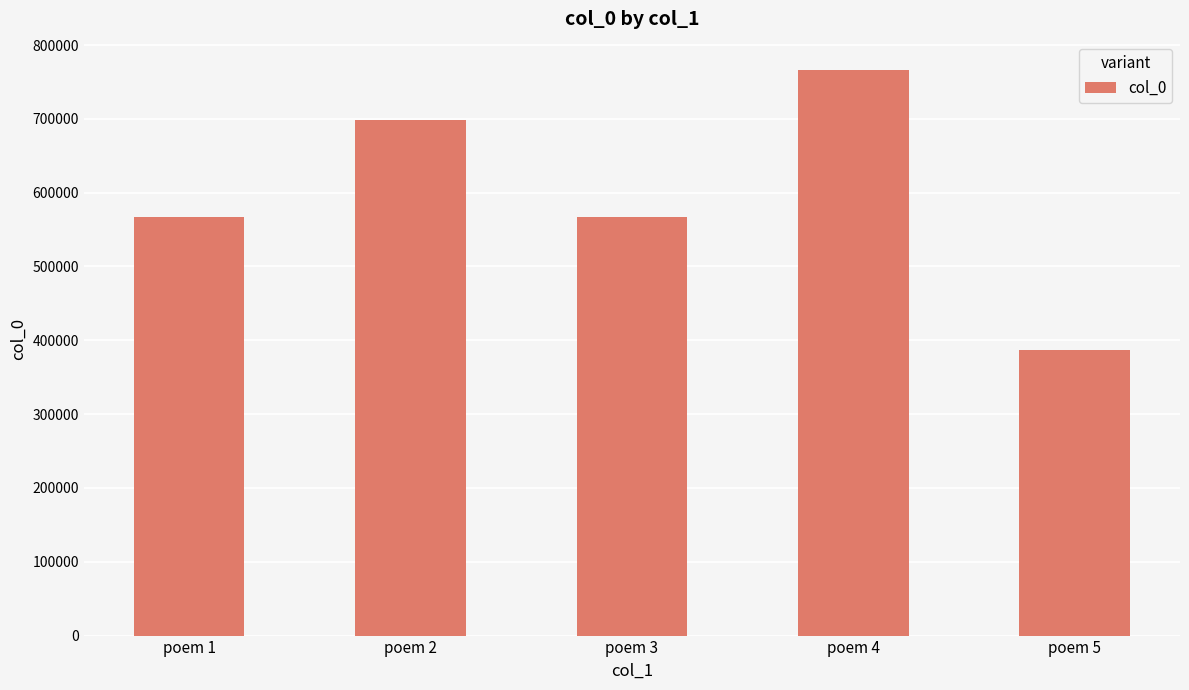

Between poem 2 and poem 3, which is larger?

poem 2